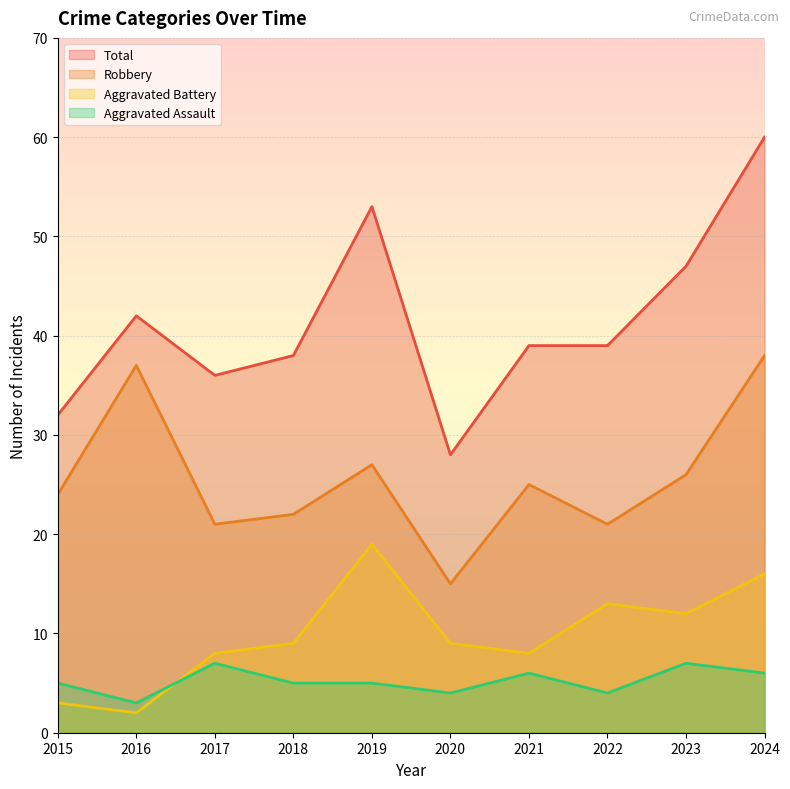

The value of Aggravated Assault at 2017 is 9. True or false?

False